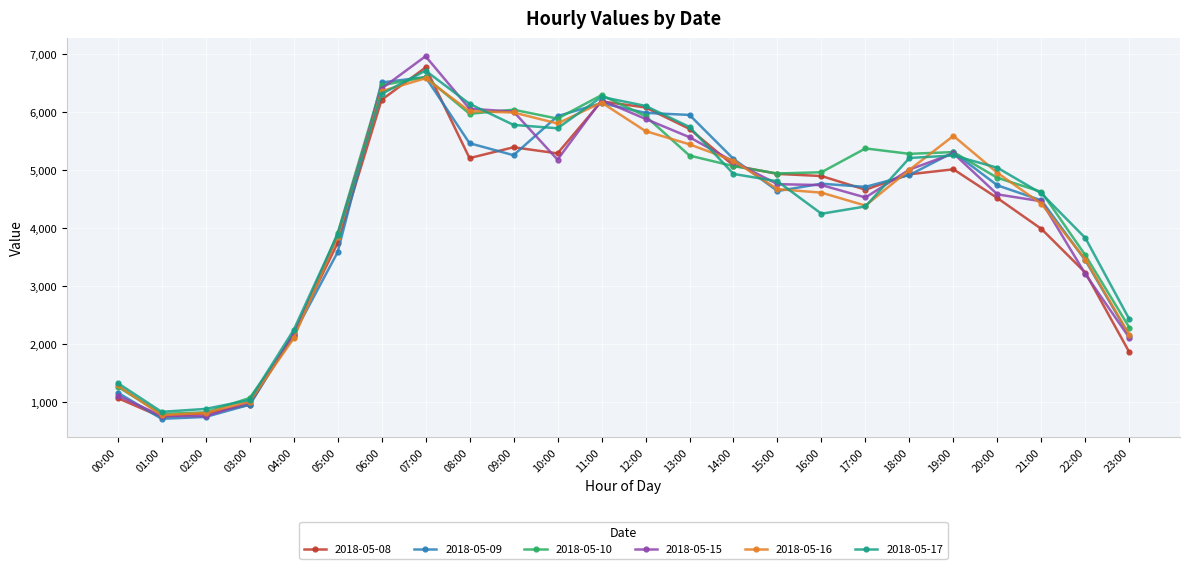

What is the lowest value of the 2018-05-10 series?

789.6